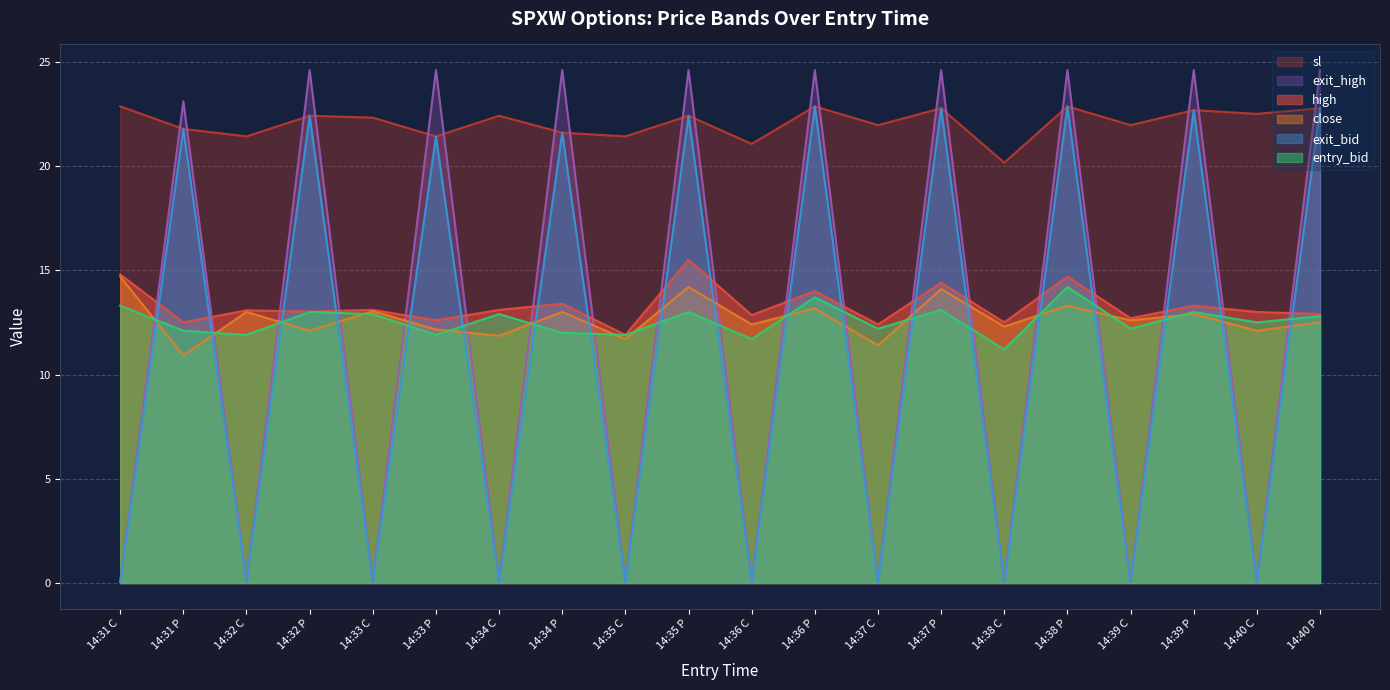

At which category does exit_high reach its first local peak?

14:31 P